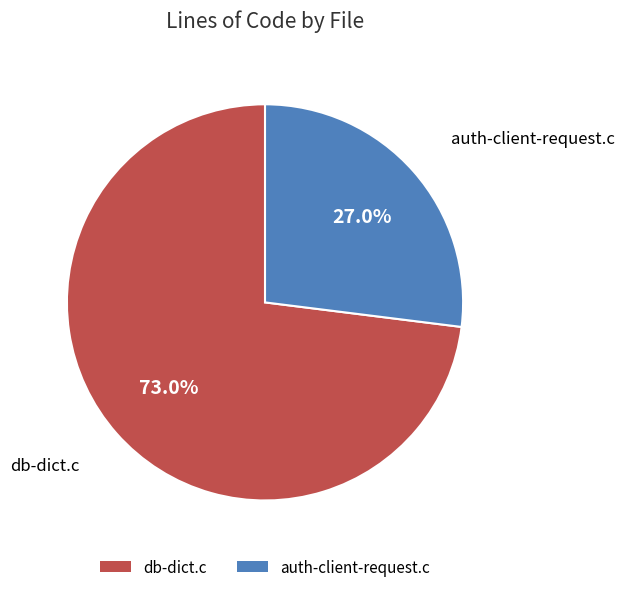

Is it true that auth-client-request.c is 15% of the pie?

False